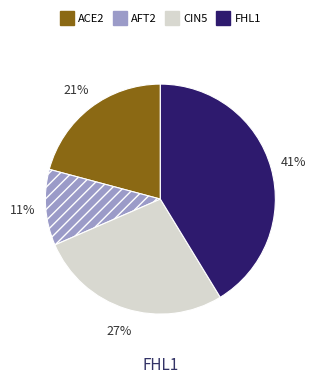

Between ACE2 and FHL1, which is larger?

FHL1